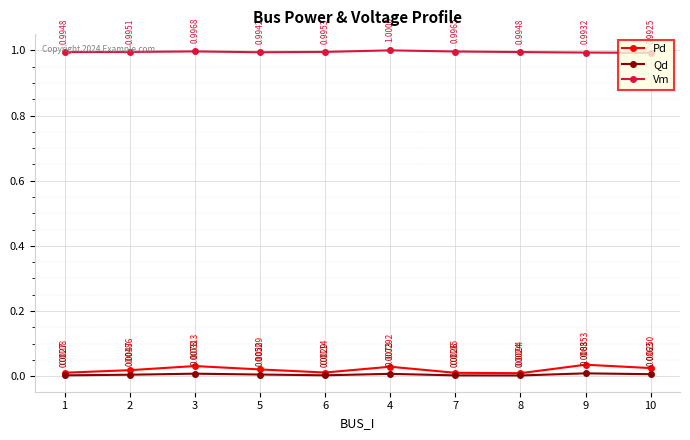

At which category is the sum across all series the highest?

9